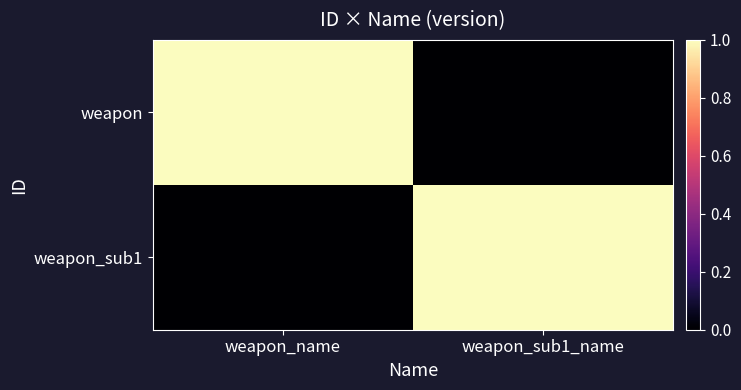

Reading left to right, extract all data points from this chart.

weapon: weapon_name=1	weapon_sub1_name=0
weapon_sub1: weapon_name=0	weapon_sub1_name=1